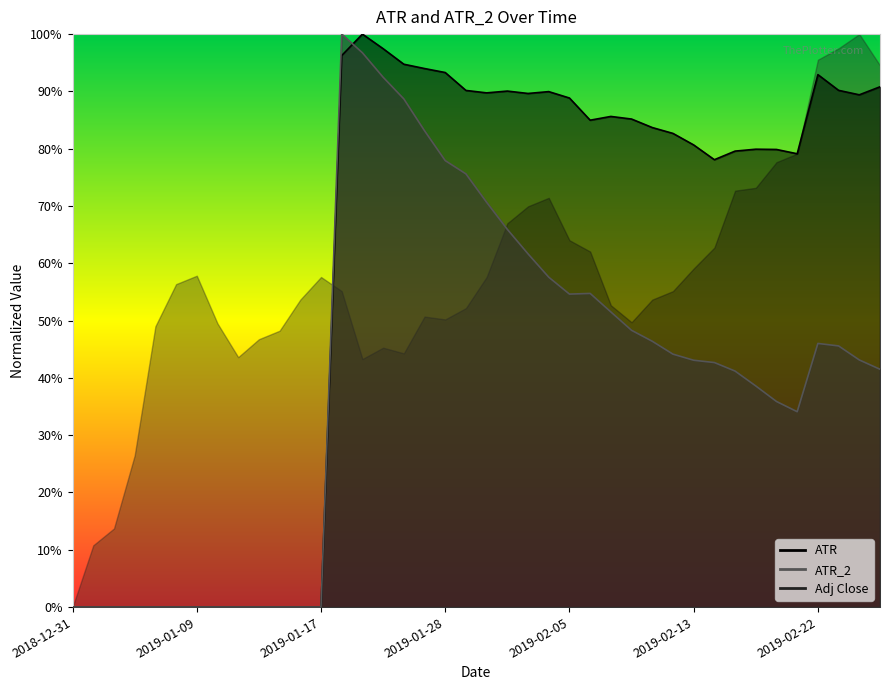

Rank the series by their maximum value, from highest to lowest.

ATR, ATR_2